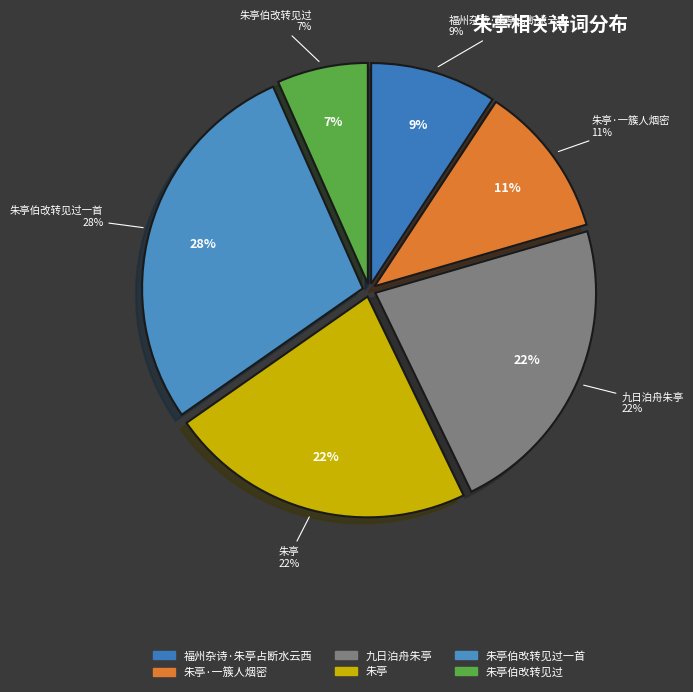

Does any single category account for the majority?

No